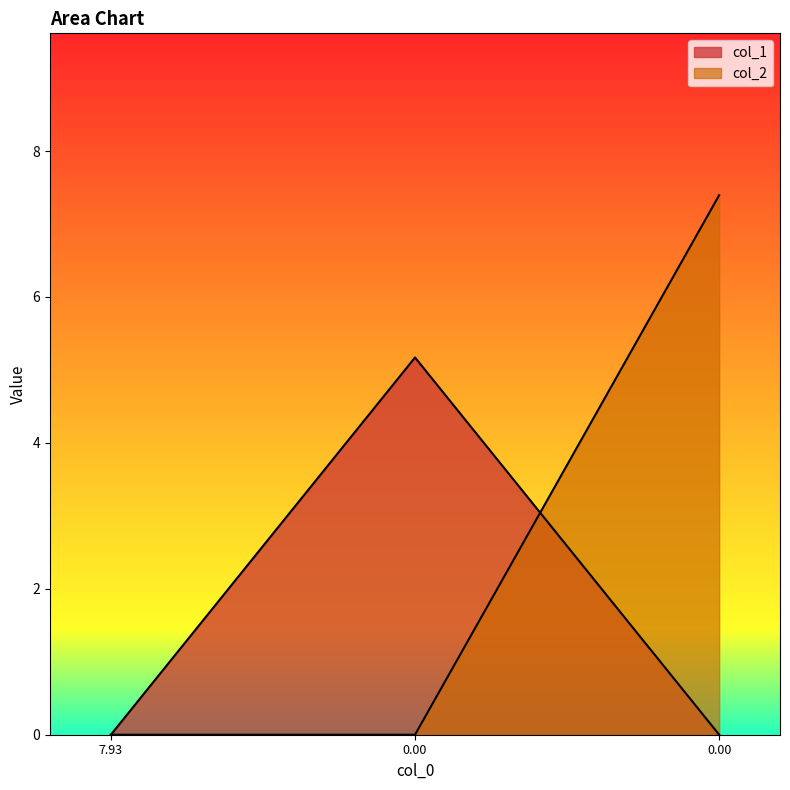

How many lines are shown in the chart?

2